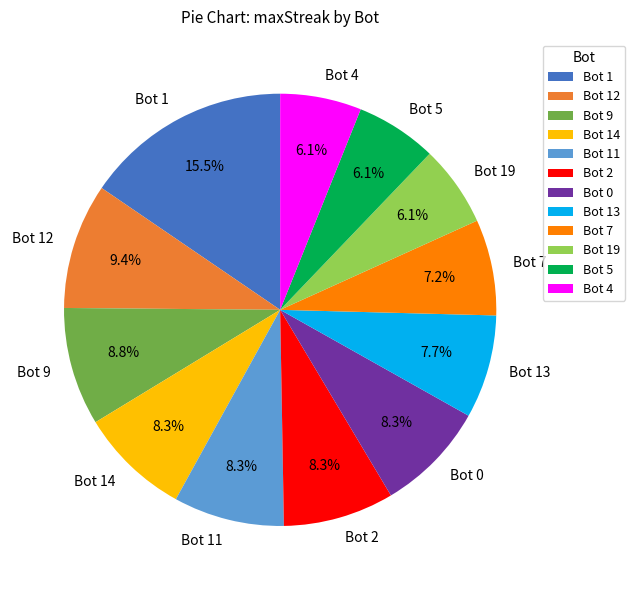

Which has a higher value, Bot 0 or Bot 19?

Bot 0